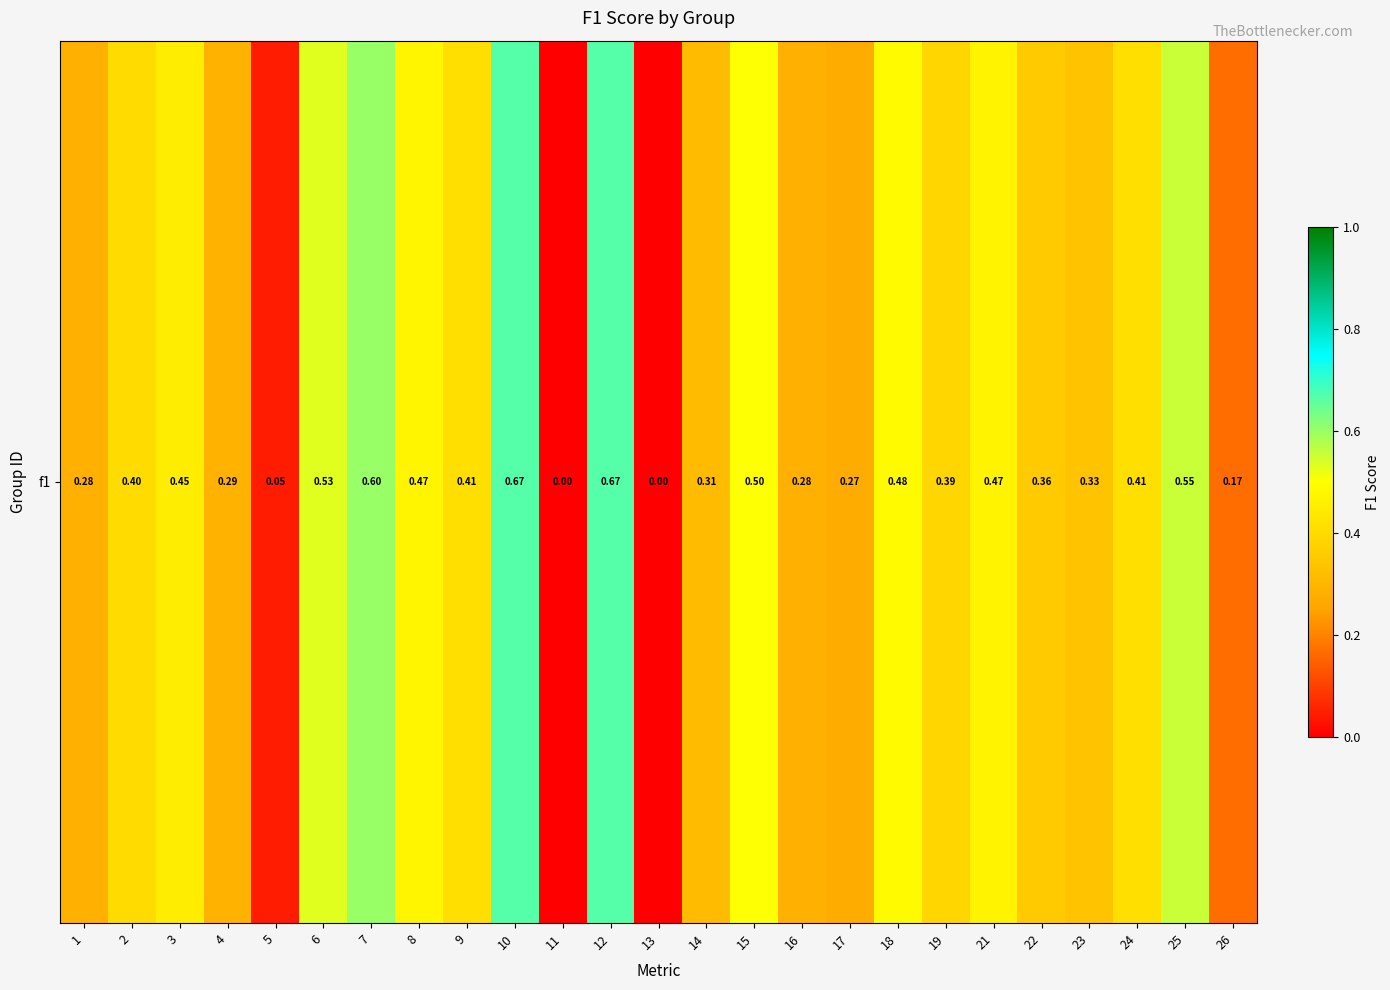

The chart shows a value of 0.3 at 4. True or false?

True